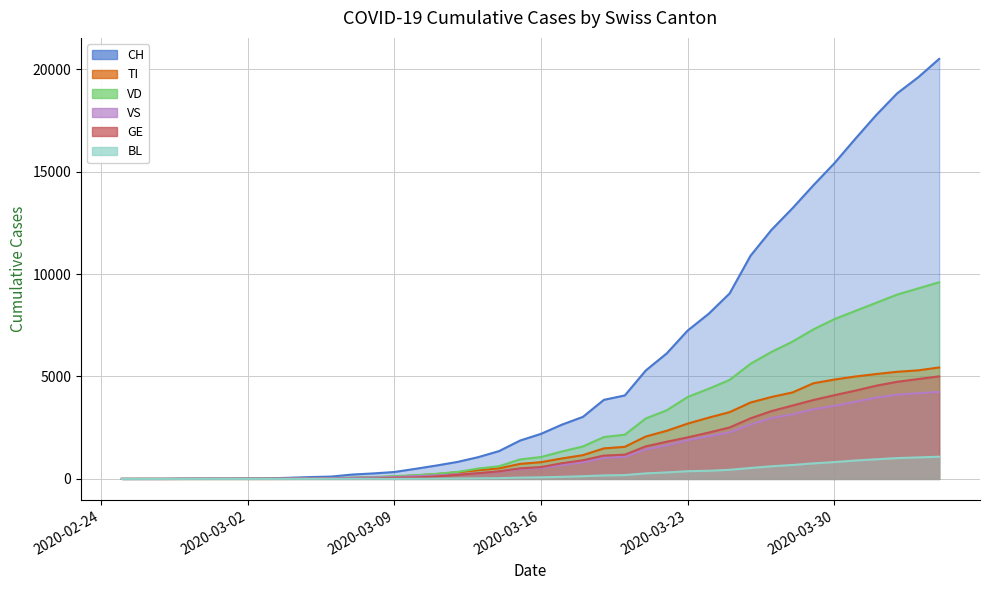

What is the difference between the highest and lowest values at 2020-03-17?

2549